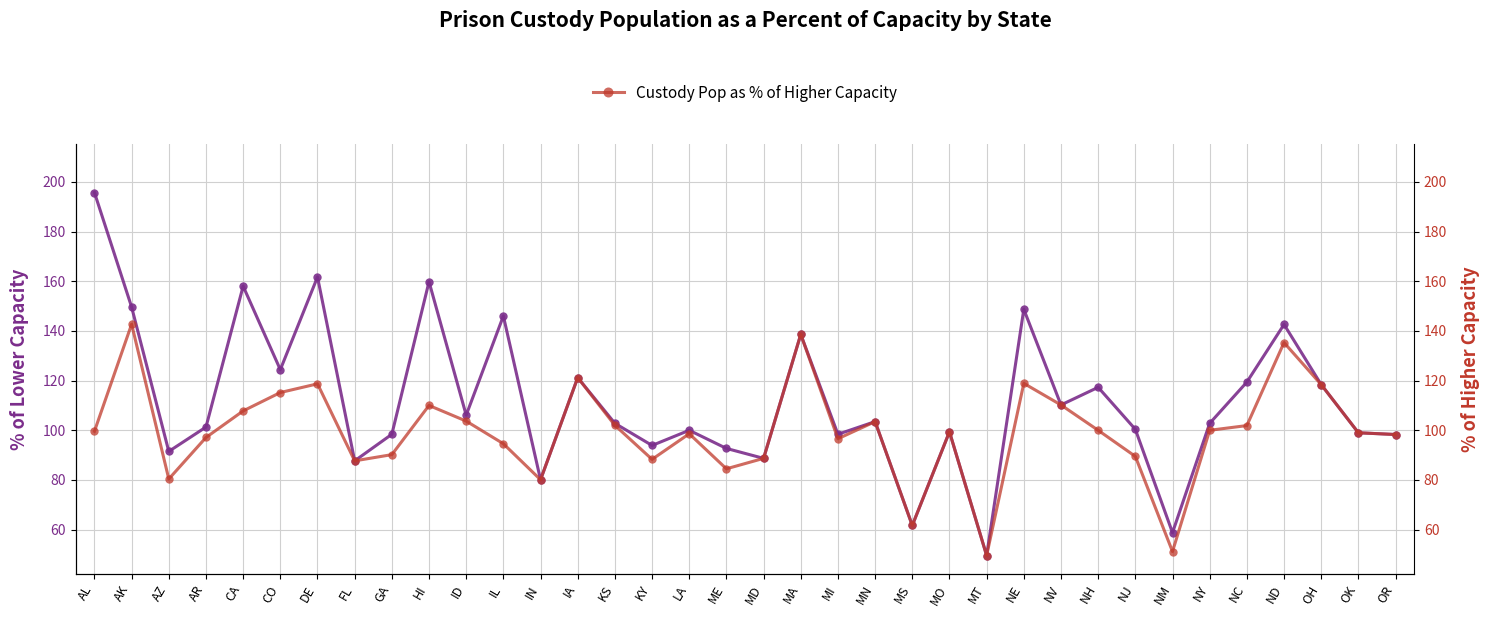

Which series has the largest range (max minus min)?

Custody Pop as % of Lower Capacity